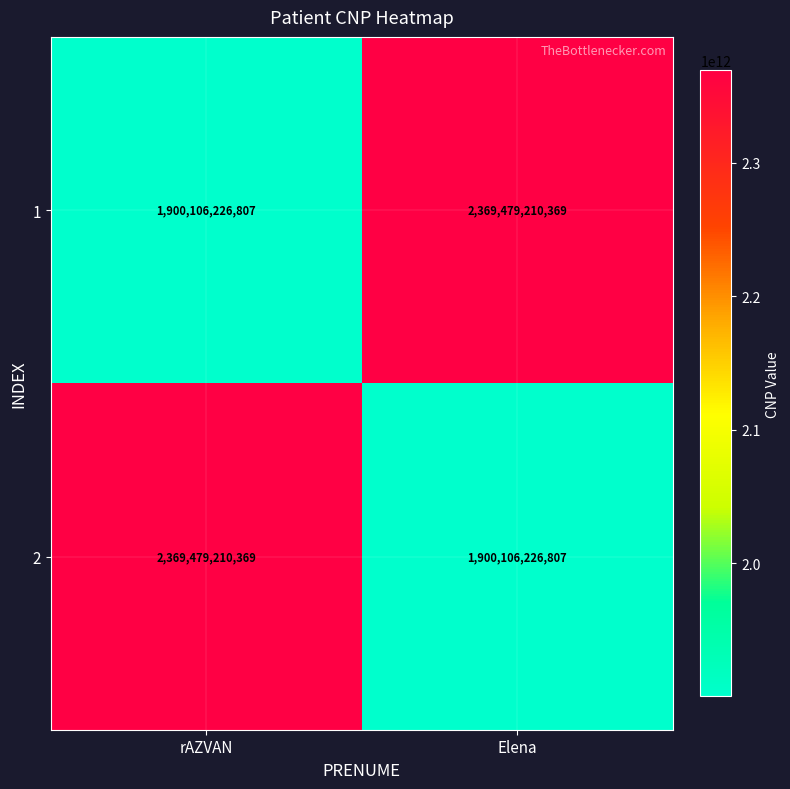

True or false: 2 has a value of 2369479210369 at rAZVAN.

True